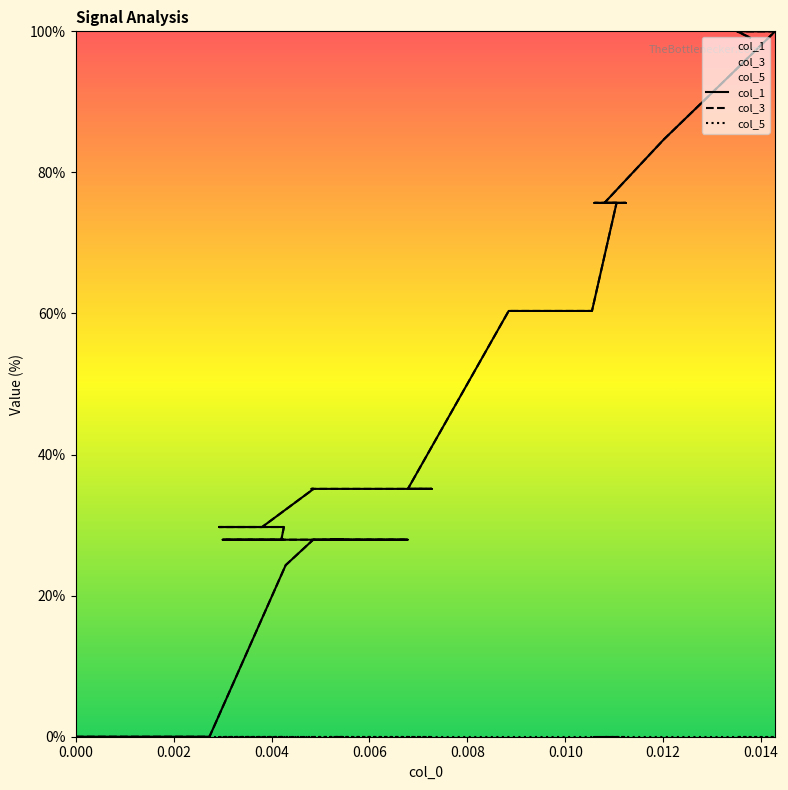

How many values in the col_1 series are below 29?

17